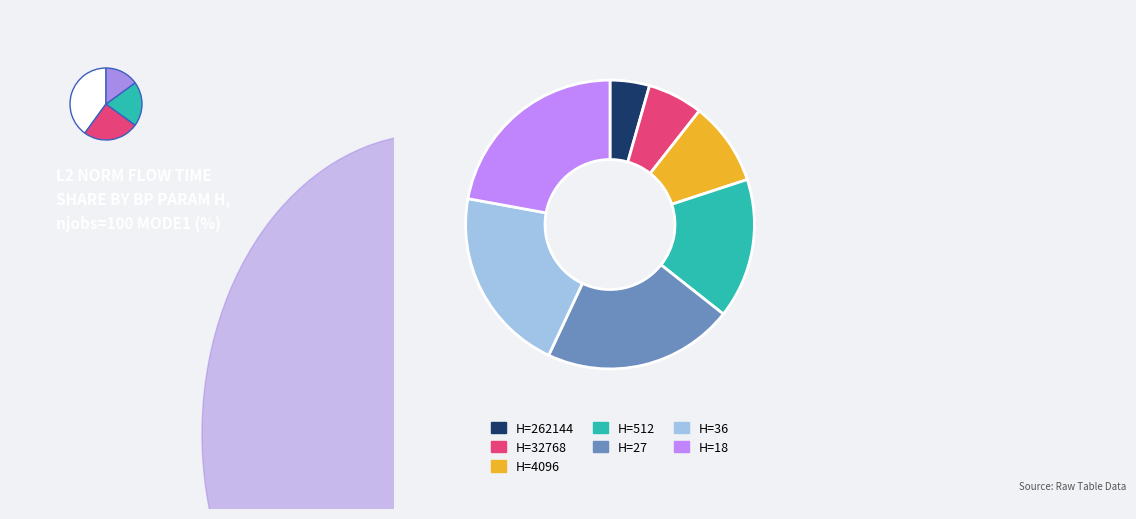

To the nearest percent, what is the difference between the 27 and 4096 slice percentages?

12%